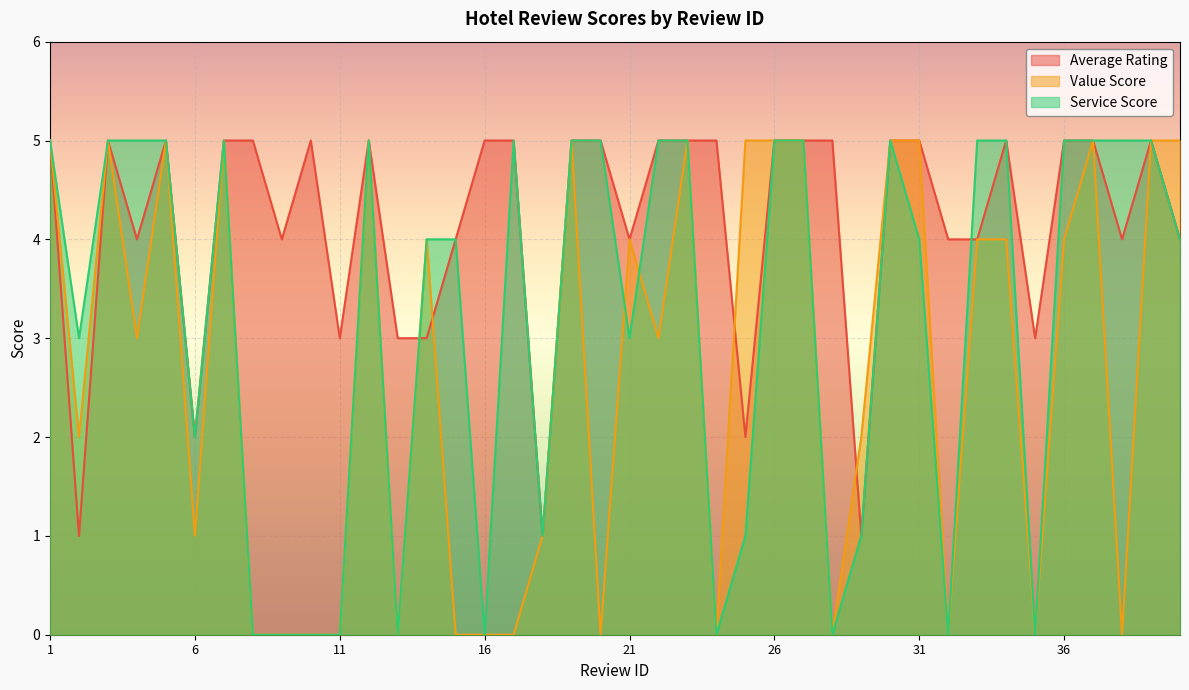

The value of Service Score at 24 is 3. True or false?

False